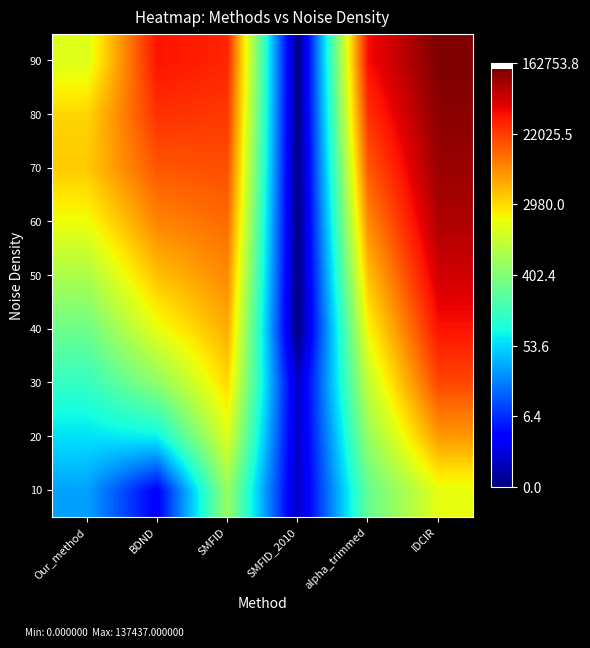

What is the spread (max minus min) of values at SMFID?

4.0